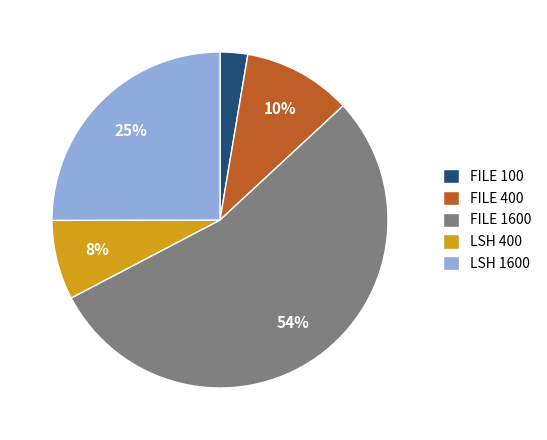

Count the number of slices in the pie.

5